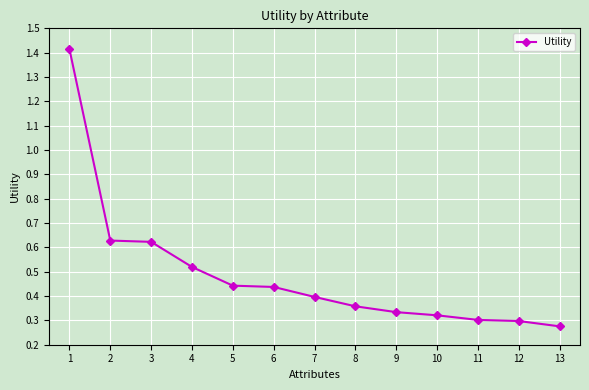

True or false: there are more than 2 points higher than both neighbors.

False